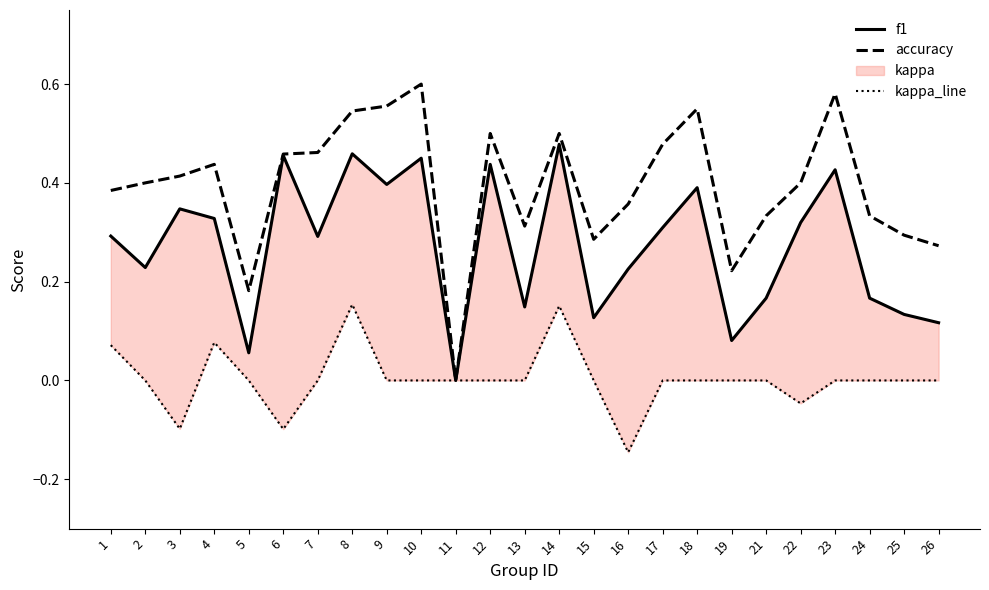

In f1, how many points are lower than both neighbors (excluding endpoints)?

8